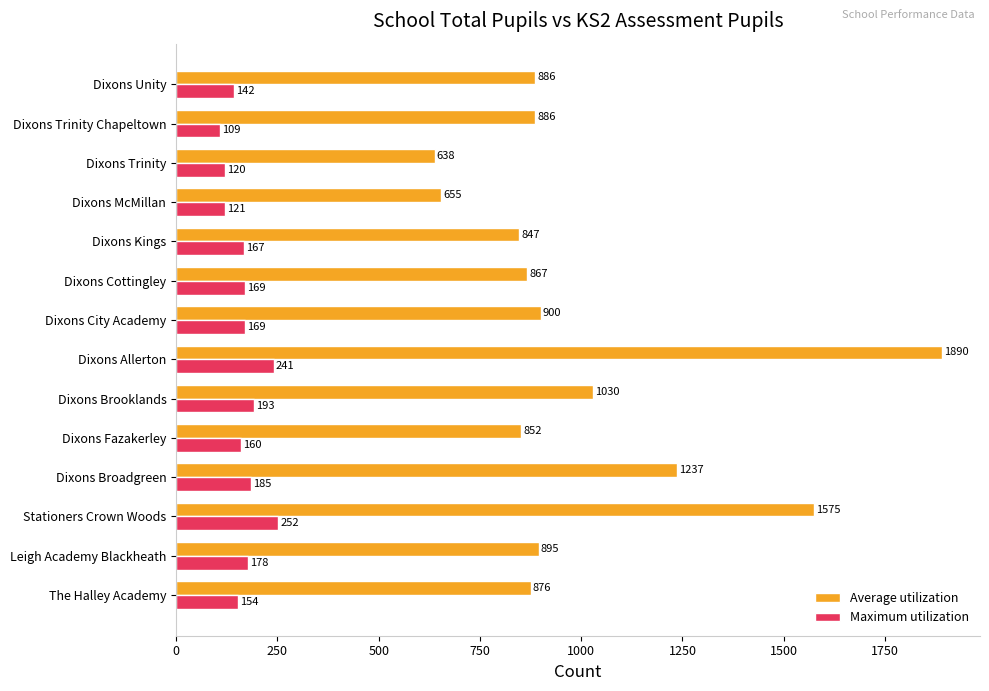

What is the average value of the Maximum utilization series?

169